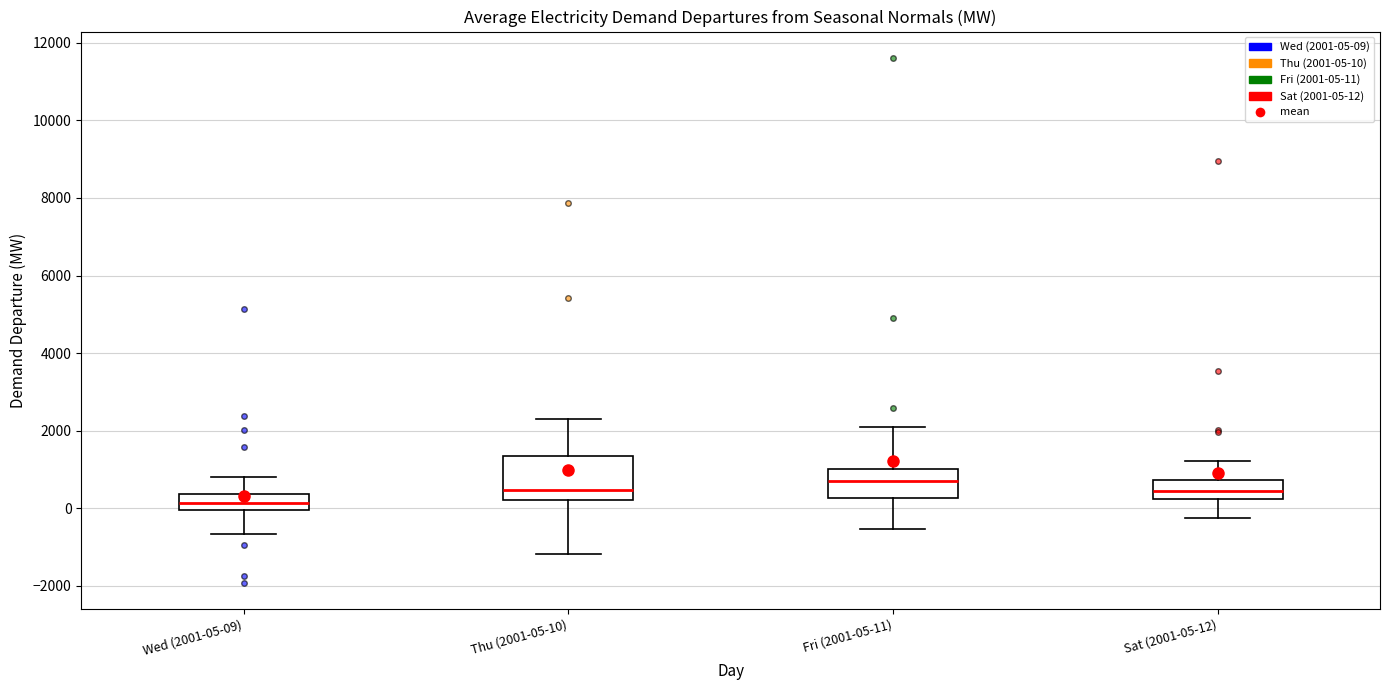

Where does the upper whisker of the box for Fri (2001-05-11) end on the y-axis? The values are not printed on the chart, so give them approximately, as read against the axis.

2000